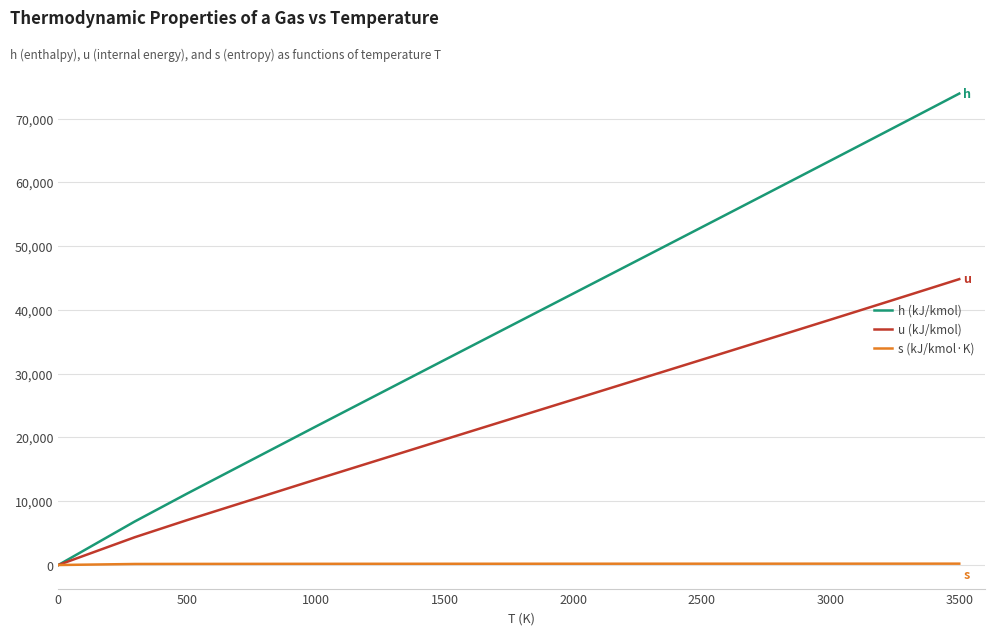

What is the maximum value for u (kJ/kmol)?

44832.0